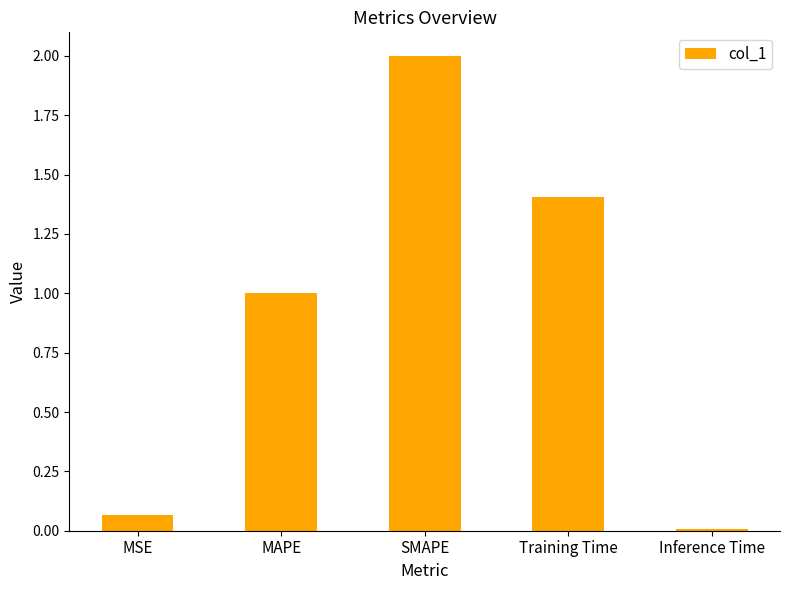

Rank the categories by value from highest to lowest.

SMAPE, Training Time, MAPE, MSE, Inference Time